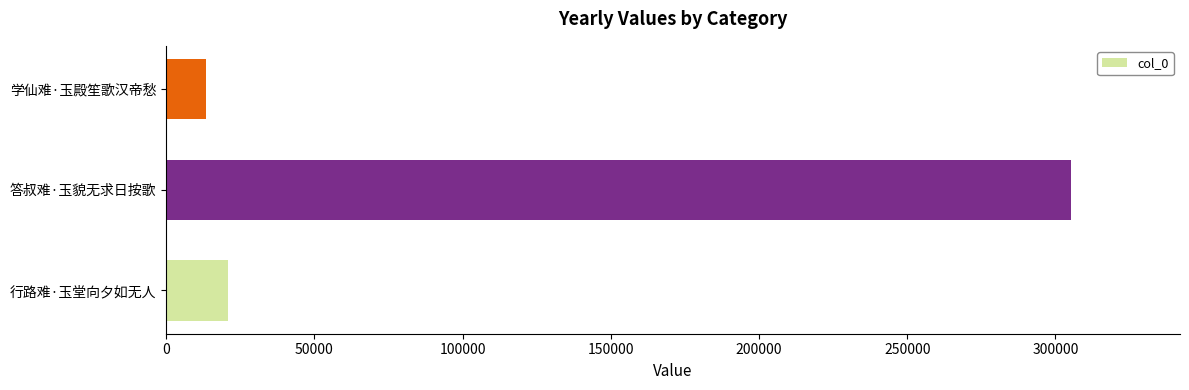

Rank the categories by value from lowest to highest.

学仙难·玉殿笙歌汉帝愁, 行路难·玉堂向夕如无人, 答叔难·玉貌无求日按歌